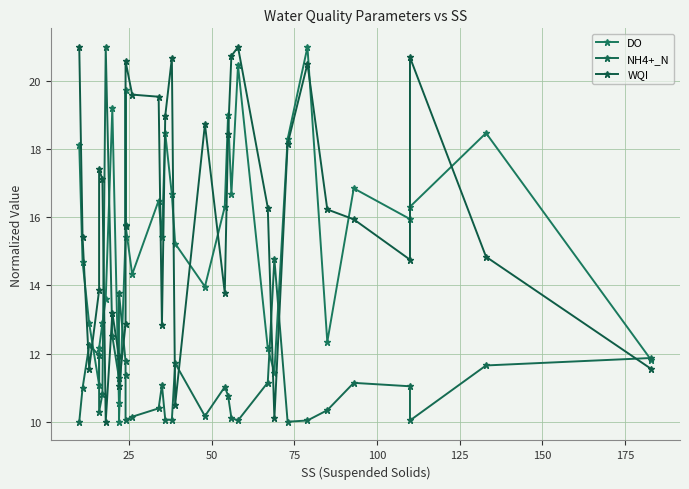

Does the chart display data point markers on the line(s)?

Yes